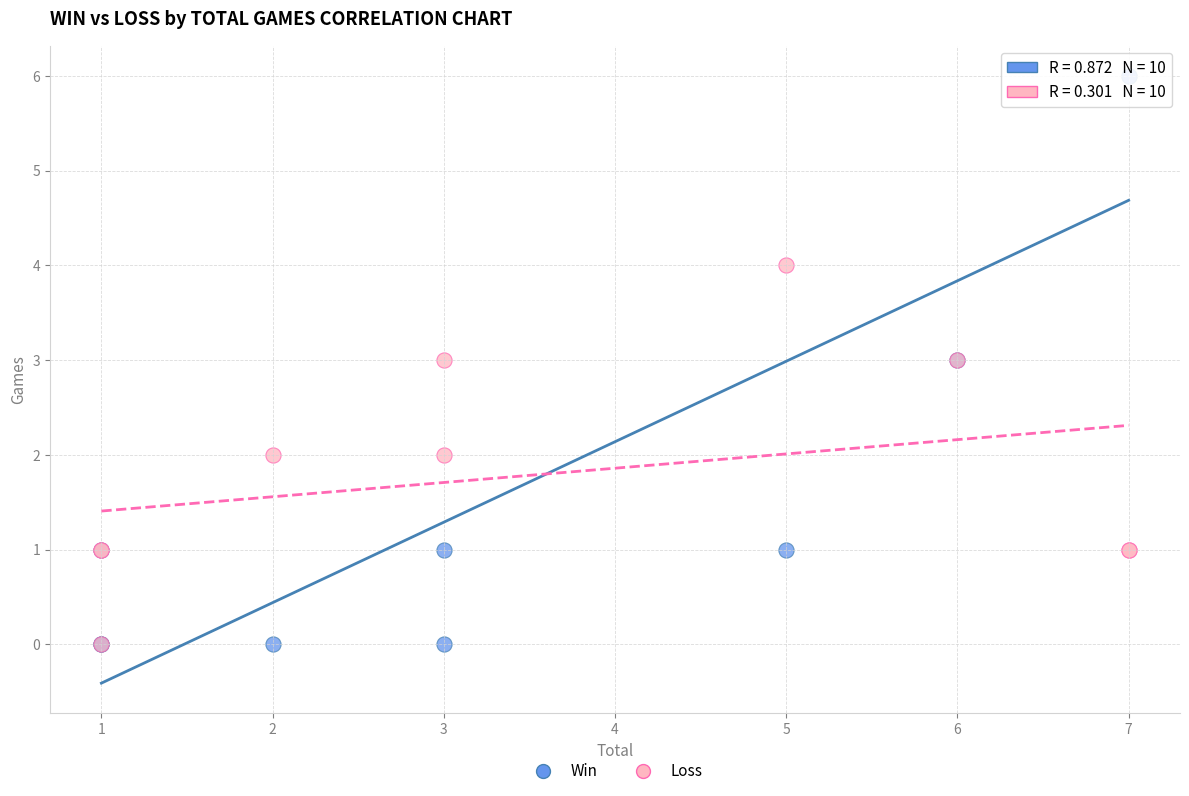

What are all the series names shown in the legend?

Win, Loss